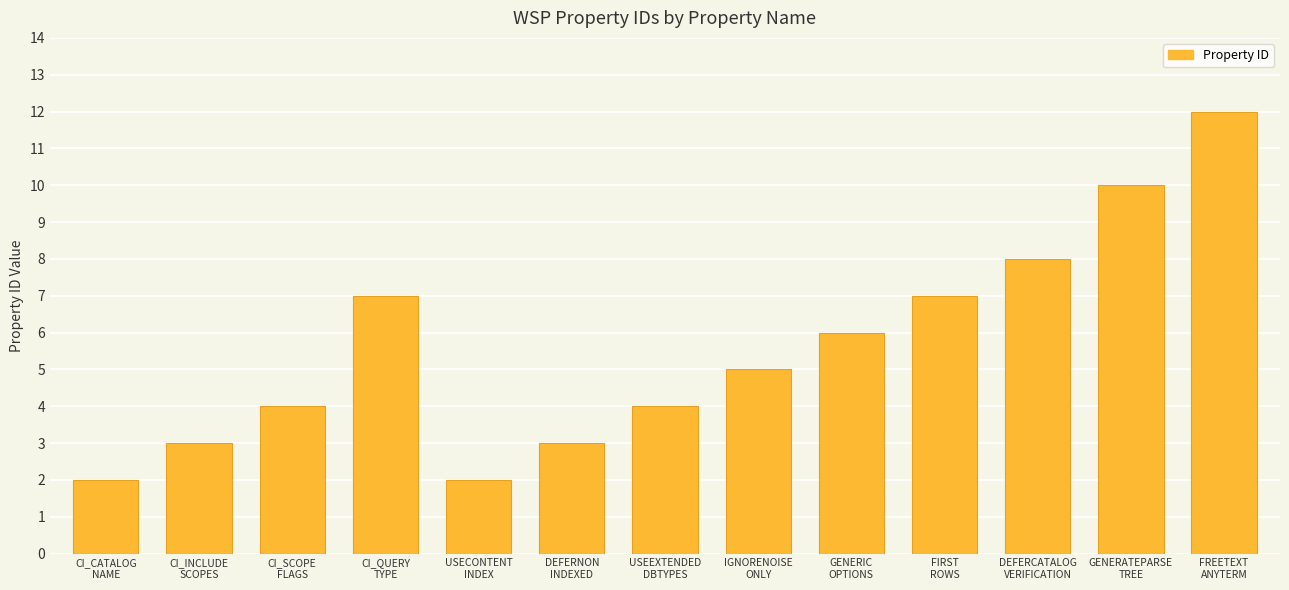

What is the label of the 4th bar from the right?

FIRST
ROWS